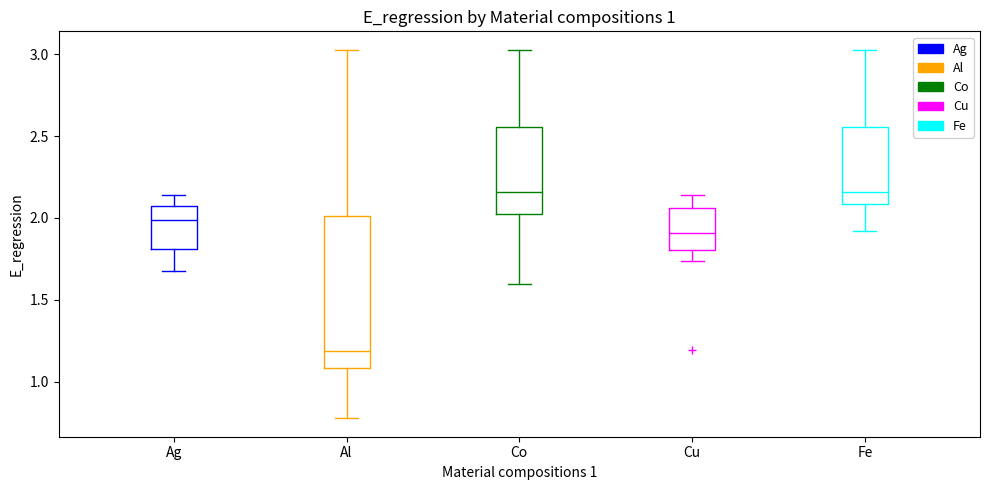

Comparing the boxes themselves (not the whiskers), which one is the tallest?

Al